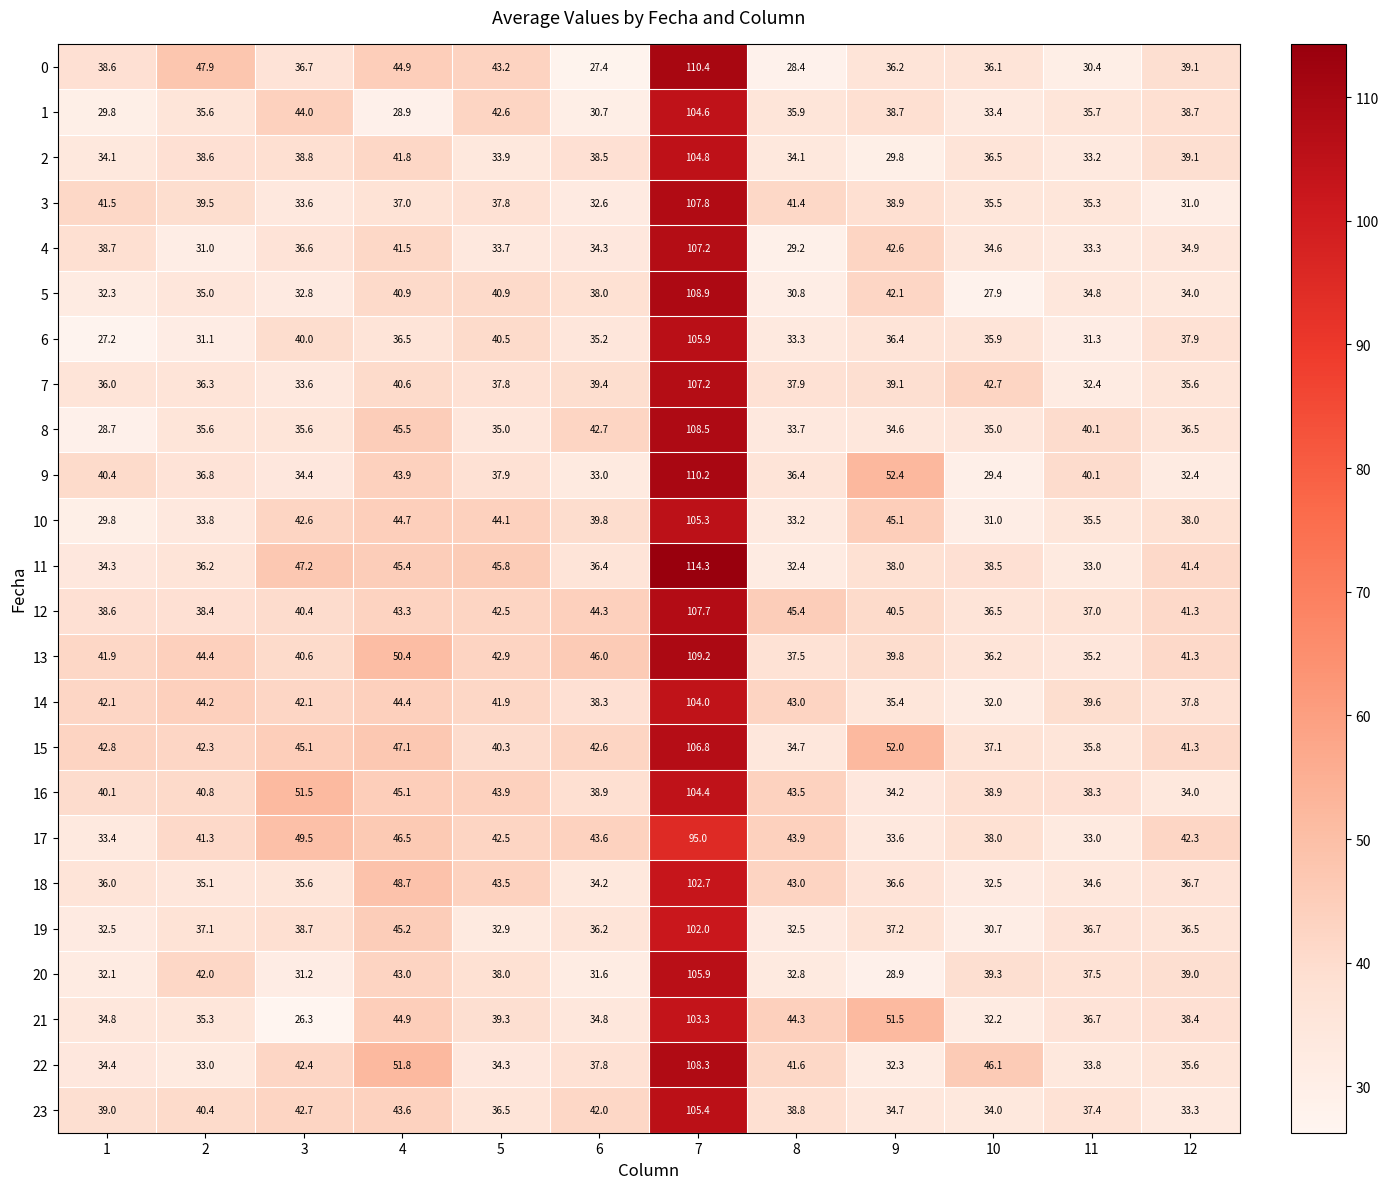

Which category has the highest value across all series?

7